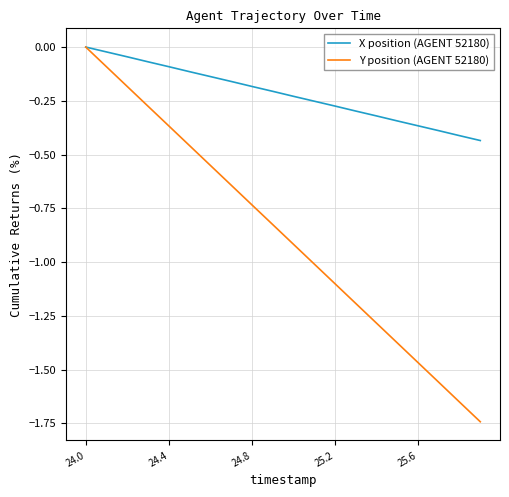

Which series has the largest total across all categories?

X position (AGENT 52180)